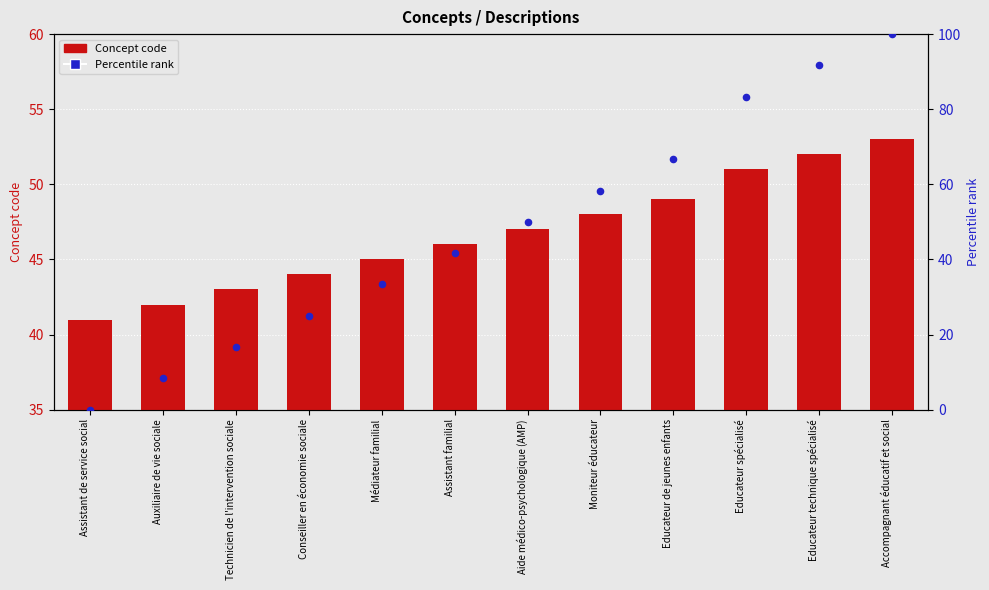

What are all the series names shown in the legend?

Concept code, Percentile rank